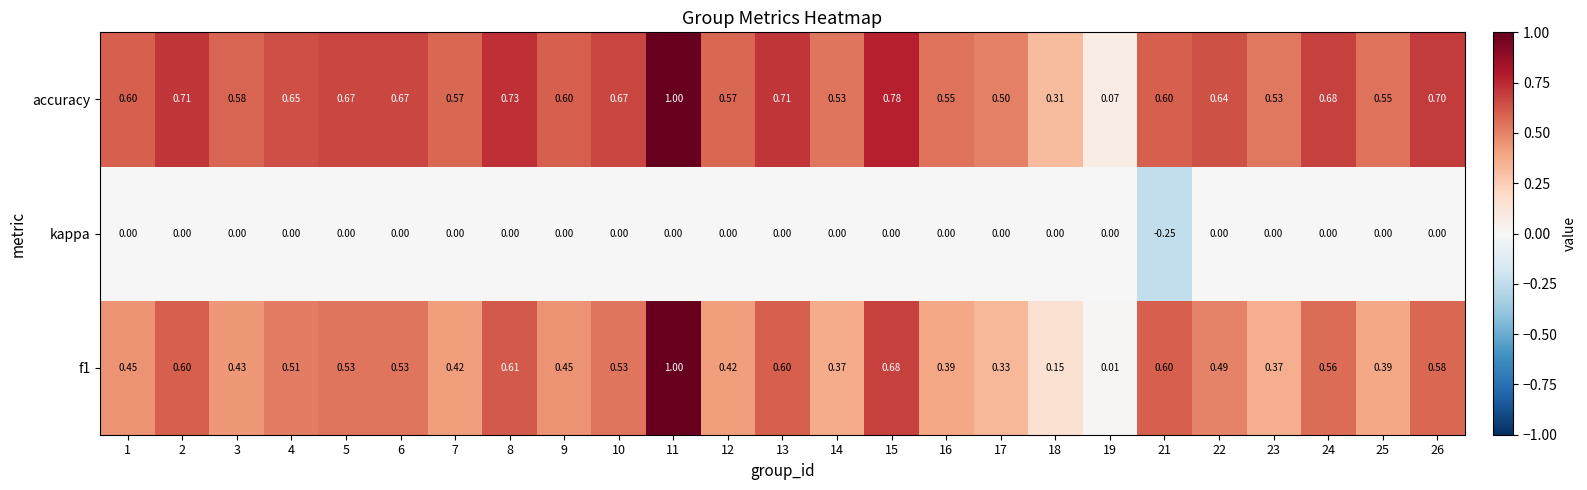

What is the greatest value displayed?

1.0